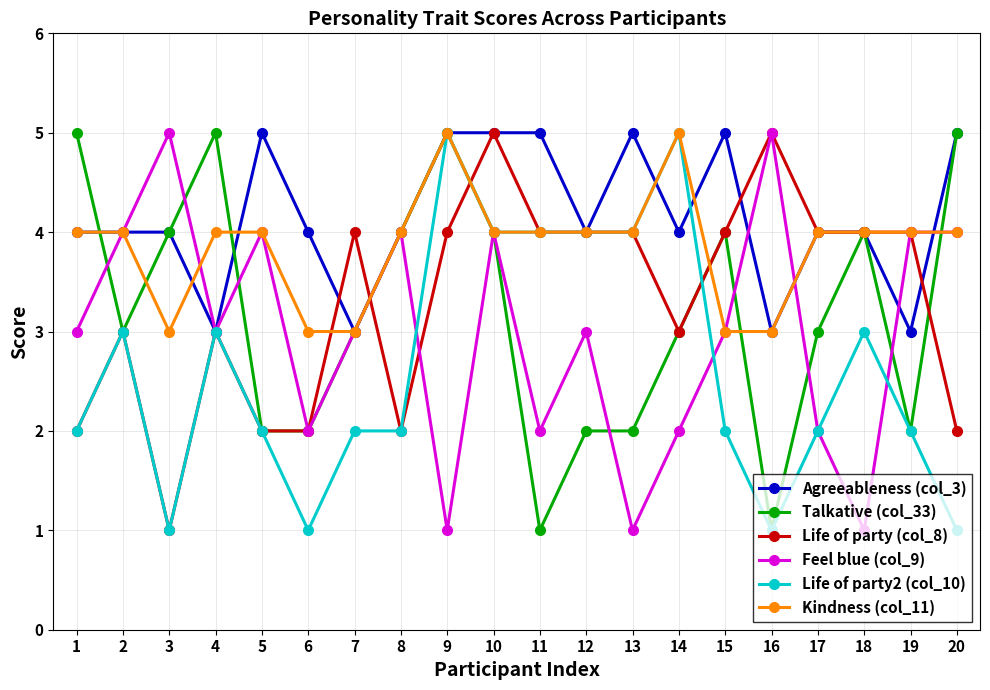

Reading left to right, transcribe all the data shown in this chart.

Agreeableness (col_3): 1=4	2=4	3=4	4=3	5=5	6=4	7=3	8=4	9=5	10=5	11=5	12=4	13=5	14=4	15=5	16=3	17=4	18=4	19=3	20=5
Talkative (col_33): 1=5	2=3	3=4	4=5	5=2	6=2	7=3	8=4	9=5	10=4	11=1	12=2	13=2	14=3	15=4	16=1	17=3	18=4	19=2	20=5
Life of party (col_8): 1=2	2=3	3=1	4=3	5=2	6=2	7=4	8=2	9=4	10=5	11=4	12=4	13=4	14=3	15=4	16=5	17=4	18=4	19=4	20=2
Feel blue (col_9): 1=3	2=4	3=5	4=3	5=4	6=2	7=3	8=4	9=1	10=4	11=2	12=3	13=1	14=2	15=3	16=5	17=2	18=1	19=4	20=4
Life of party2 (col_10): 1=2	2=3	3=1	4=3	5=2	6=1	7=2	8=2	9=5	10=4	11=4	12=4	13=4	14=5	15=2	16=1	17=2	18=3	19=2	20=1
Kindness (col_11): 1=4	2=4	3=3	4=4	5=4	6=3	7=3	8=4	9=5	10=4	11=4	12=4	13=4	14=5	15=3	16=3	17=4	18=4	19=4	20=4